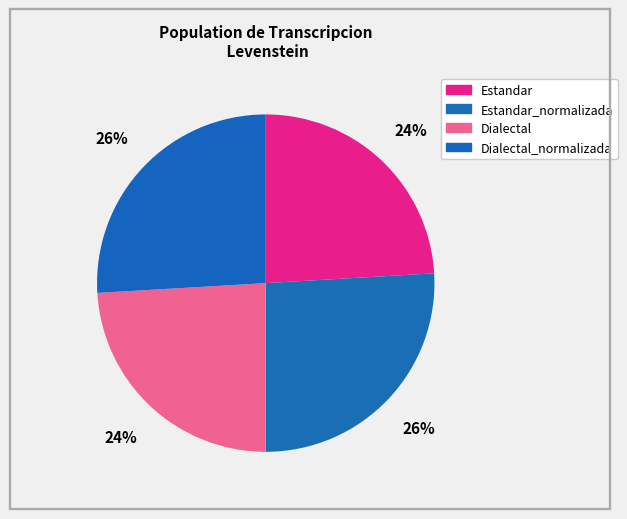

Approximately how many times larger is the value at Estandar_normalizada compared to Estandar?

1.1